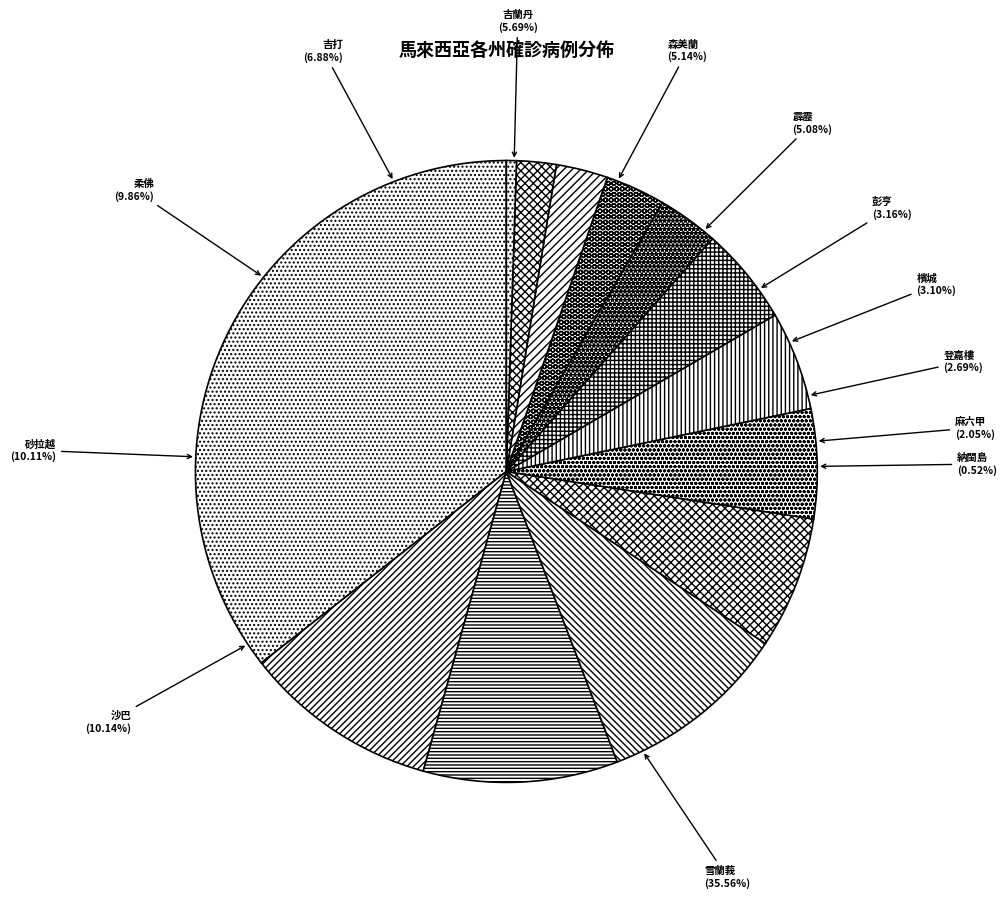

Does any single category account for the majority?

No